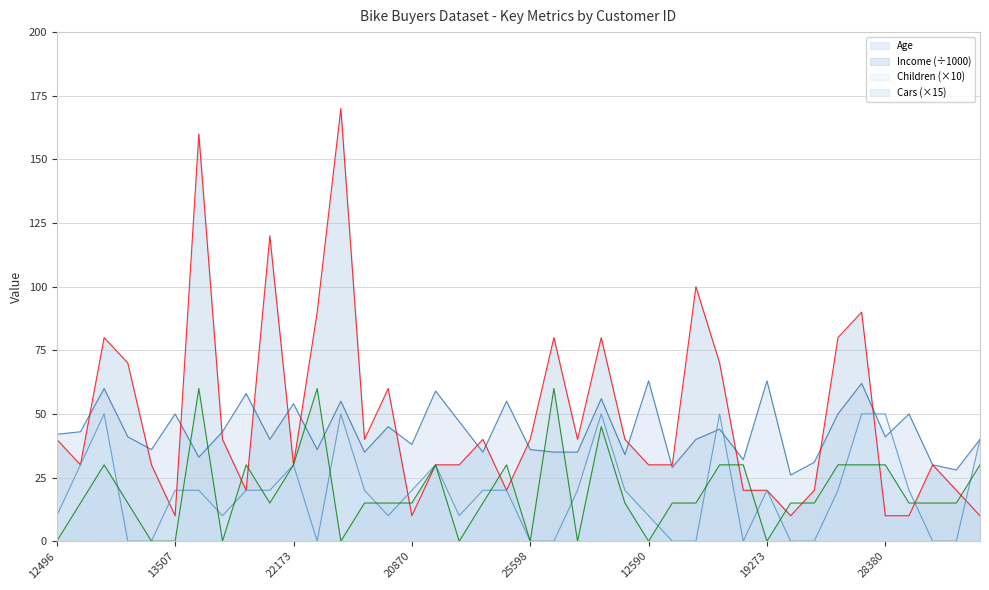

What is the difference between the second highest and second lowest values in the Age series?

35